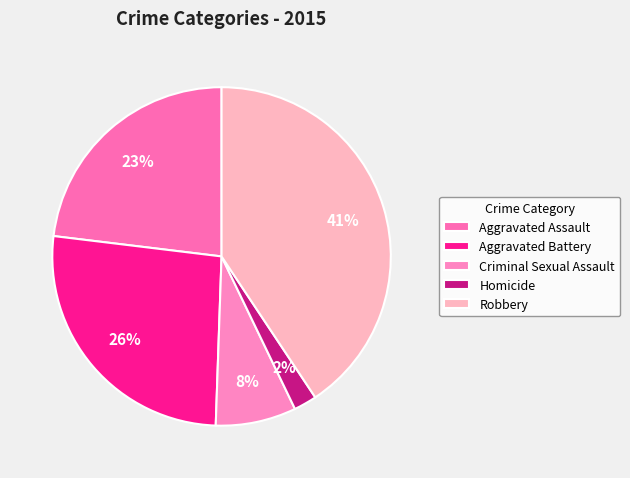

Which slice is the smallest?

Homicide